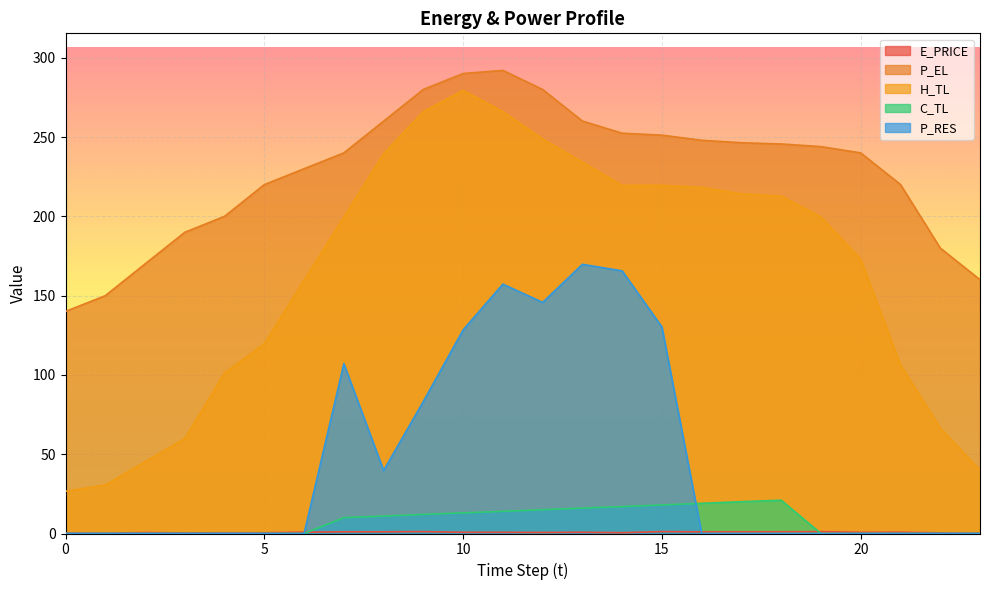

True or false: H_TL and C_TL cross at least once.

False